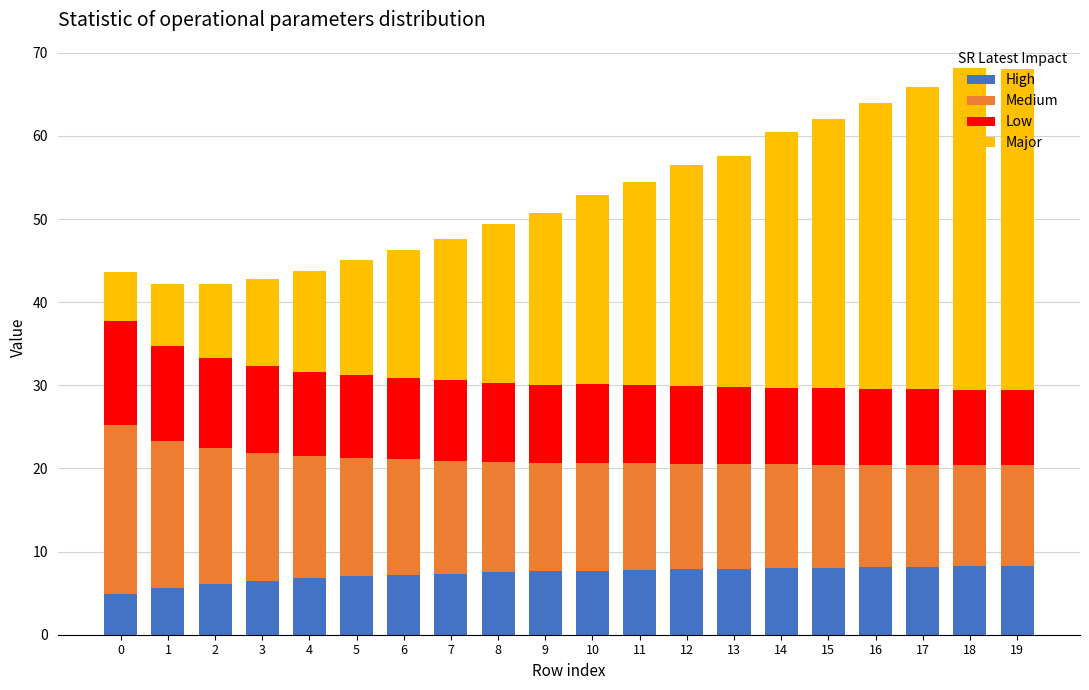

What is the total value across all series at 4?

43.8